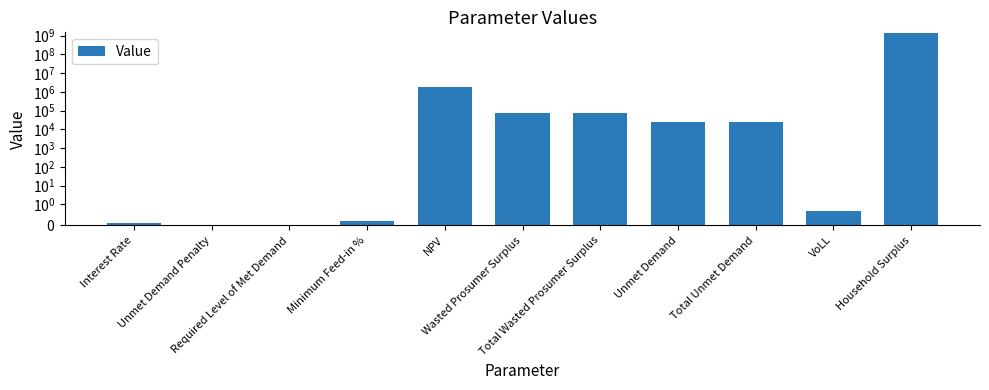

What position from the left is Unmet Demand?

8